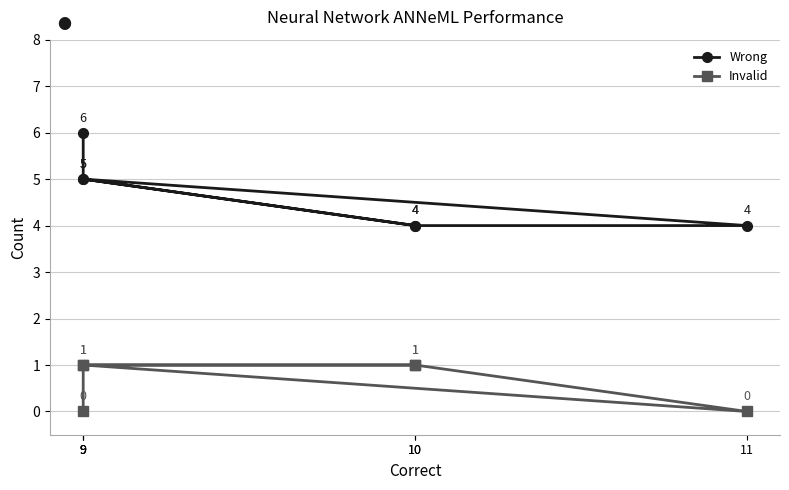

What is the sum of the Invalid values at 10 and 11?

1